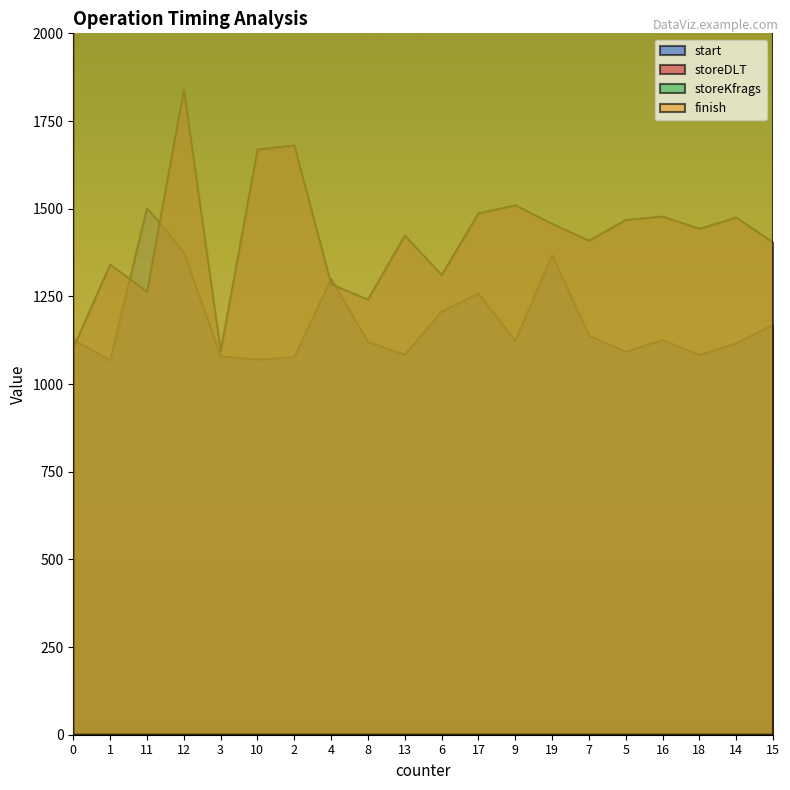

How many interior local peaks does the start series have?

5